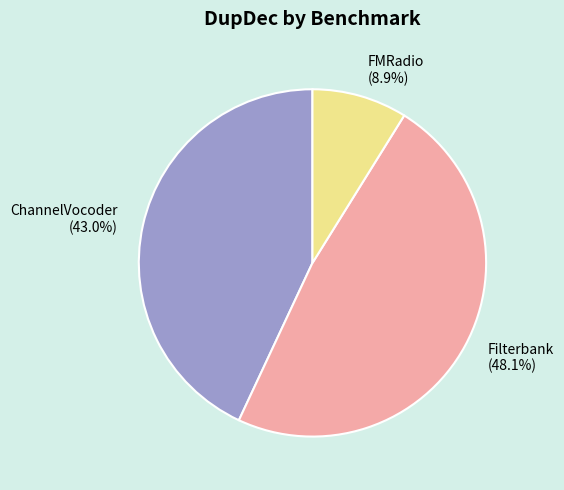

Which category has the smallest portion of the pie?

FMRadio